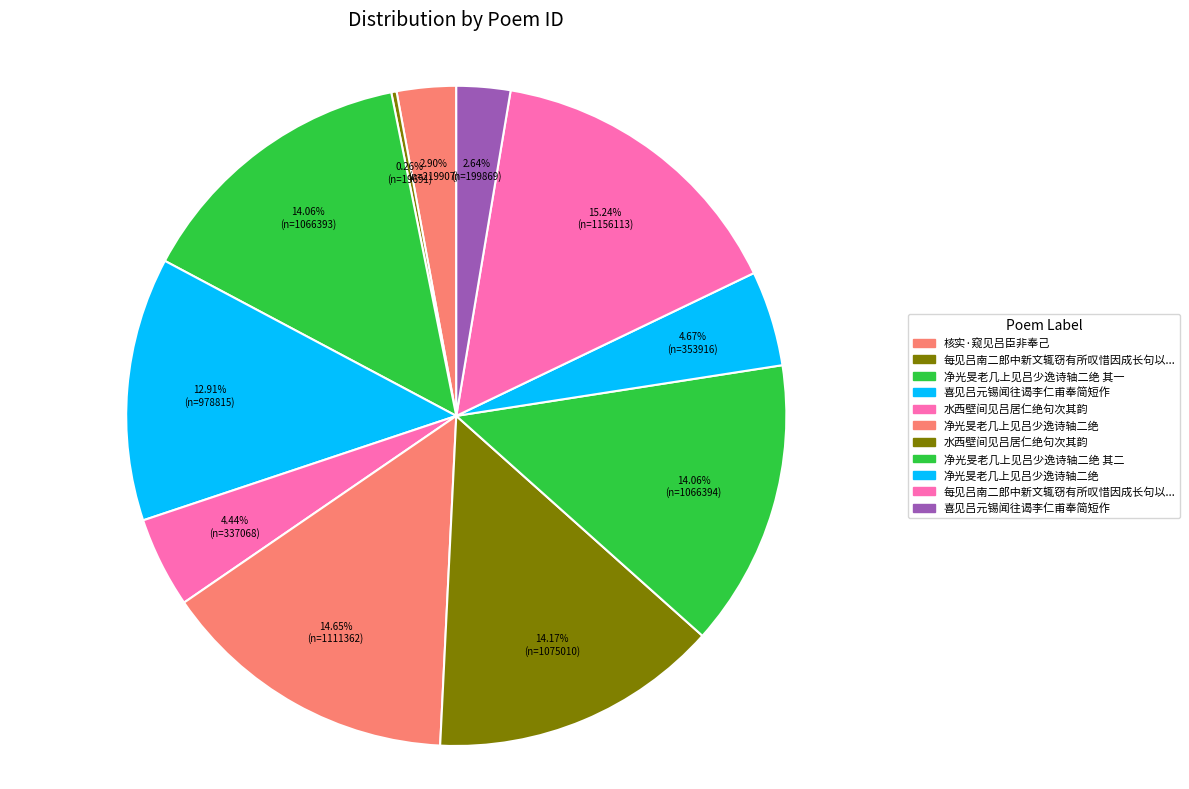

Which category has the smallest portion of the pie?

每见吕南二郎中新文辄窃有所叹惜因成长句以咏所怀